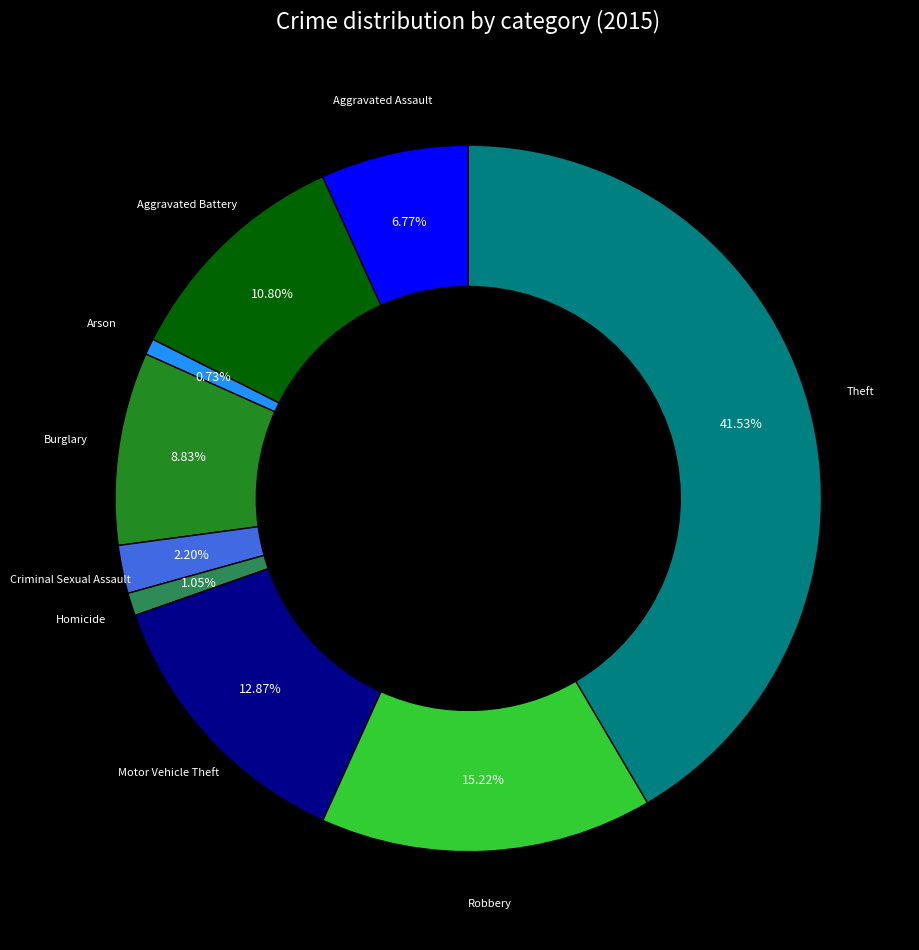

Is there a majority slice in this chart?

No